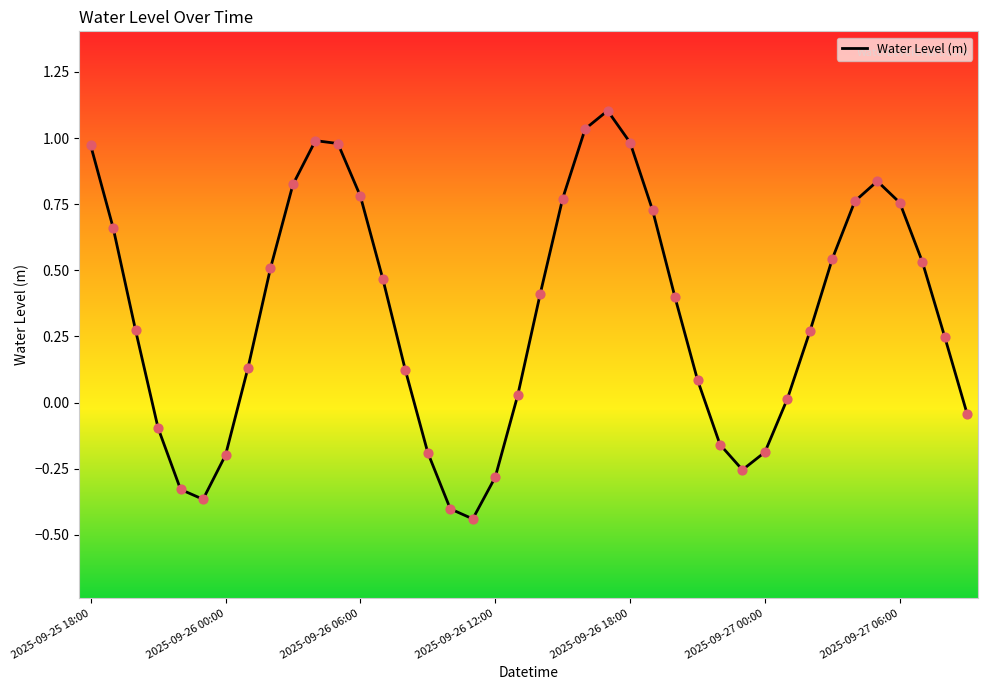

What is the greatest value displayed?

1.1